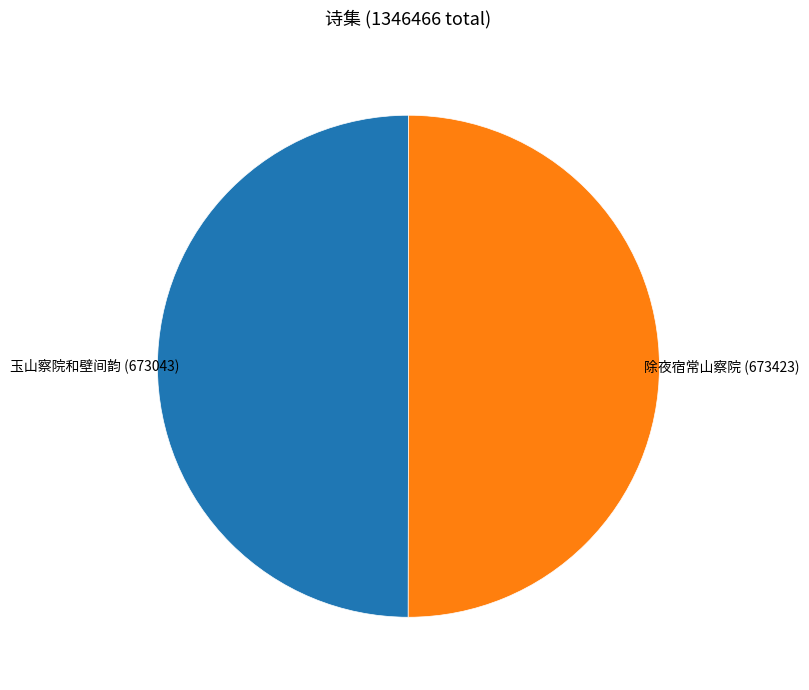

Combined, do 除夜宿常山察院 and 玉山察院和壁间韵 account for over 50%?

Yes